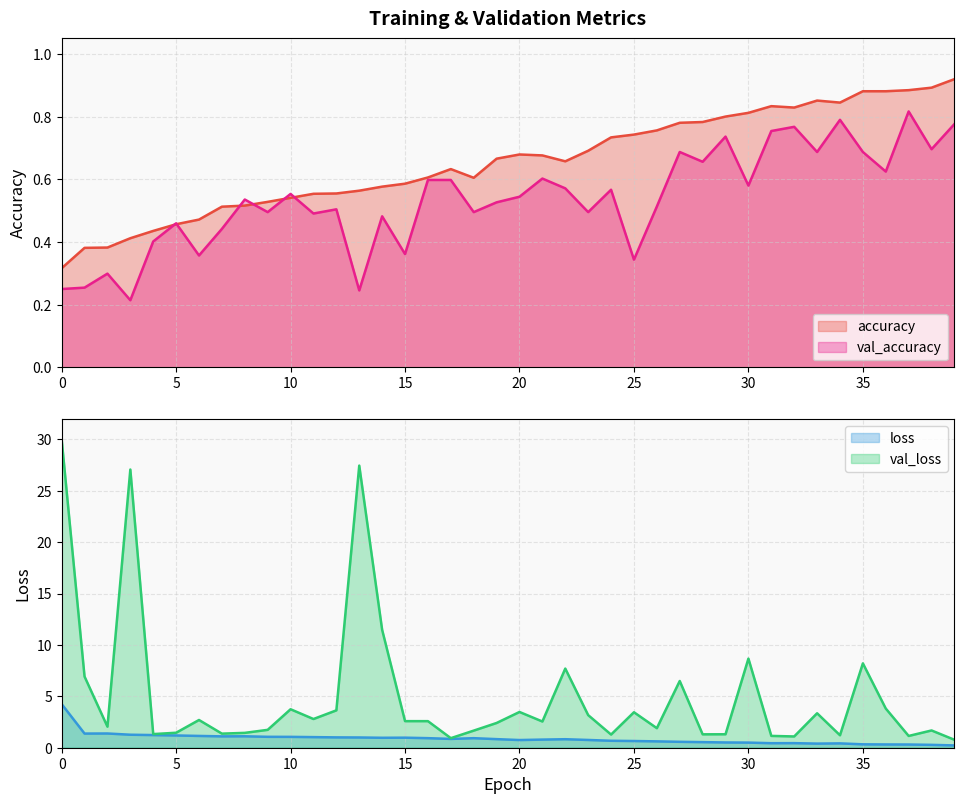

What is the maximum value for val_loss?

30.0